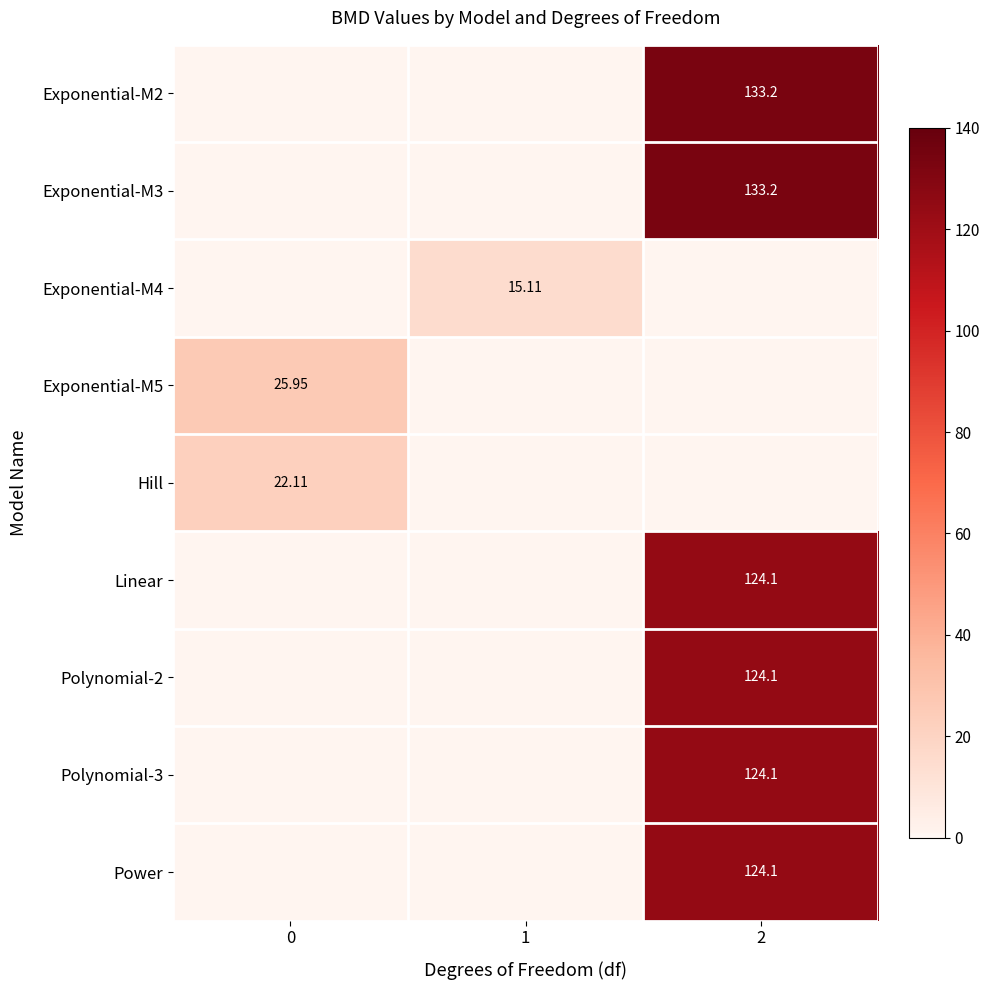

How many categories are shown in the chart?

3